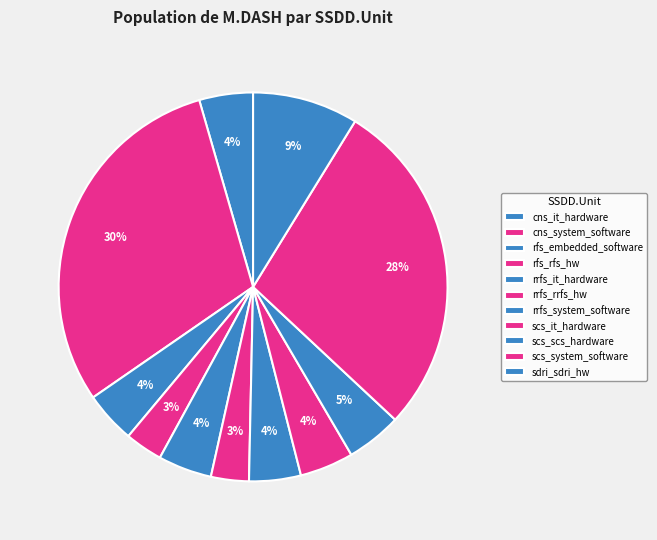

How many segments does this pie chart have?

11